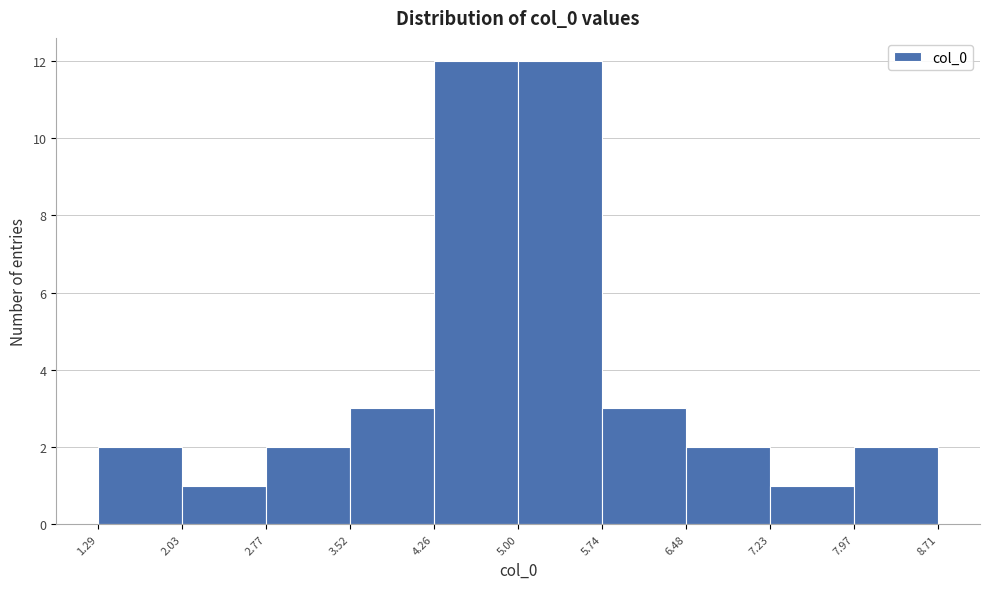

Reading left to right, transcribe this chart: for each bar, give the range it covers on the x-axis and its height. The values are not printed on the chart, so give them approximately, as read against the axis.

1.29 to 2.03: 2
2.03 to 2.77: 1
2.77 to 3.52: 2
3.52 to 4.26: 3
4.26 to 5.00: 12
5.00 to 5.74: 12
5.74 to 6.48: 3
6.48 to 7.23: 2
7.23 to 7.97: 1
7.97 to 8.71: 2